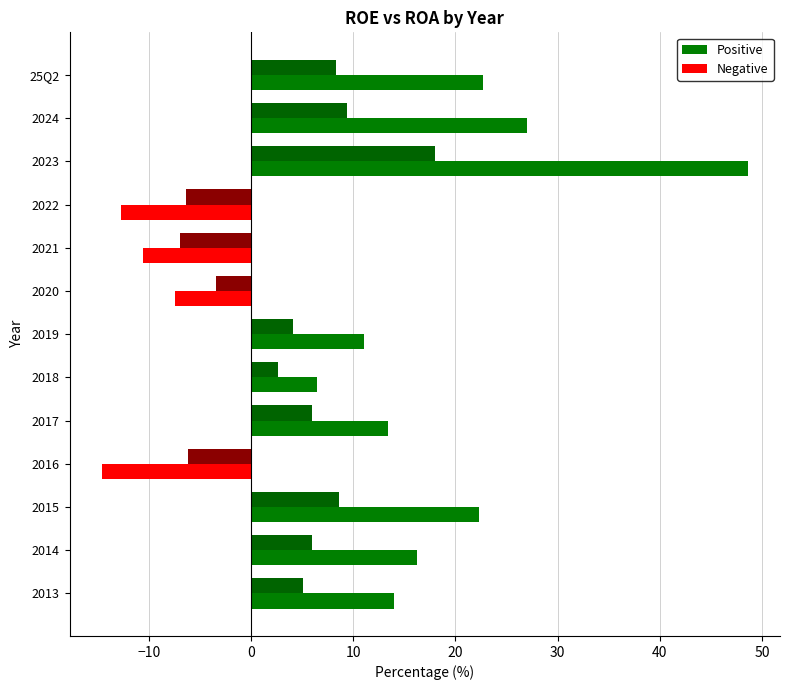

How many categories are shown in the chart?

13